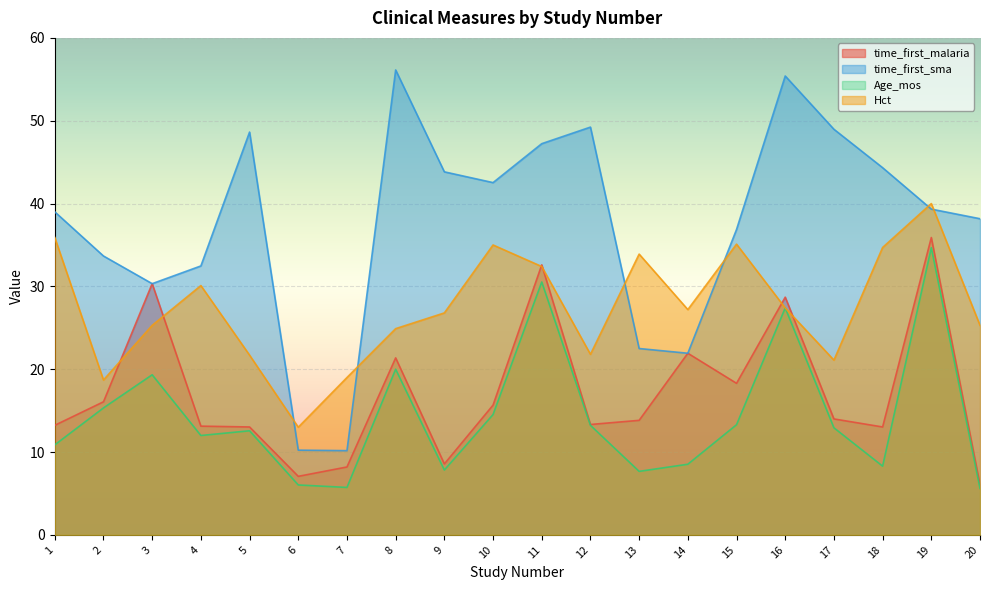

Is the value of time_first_malaria at 7 greater than the value of Age_mos at 19?

No